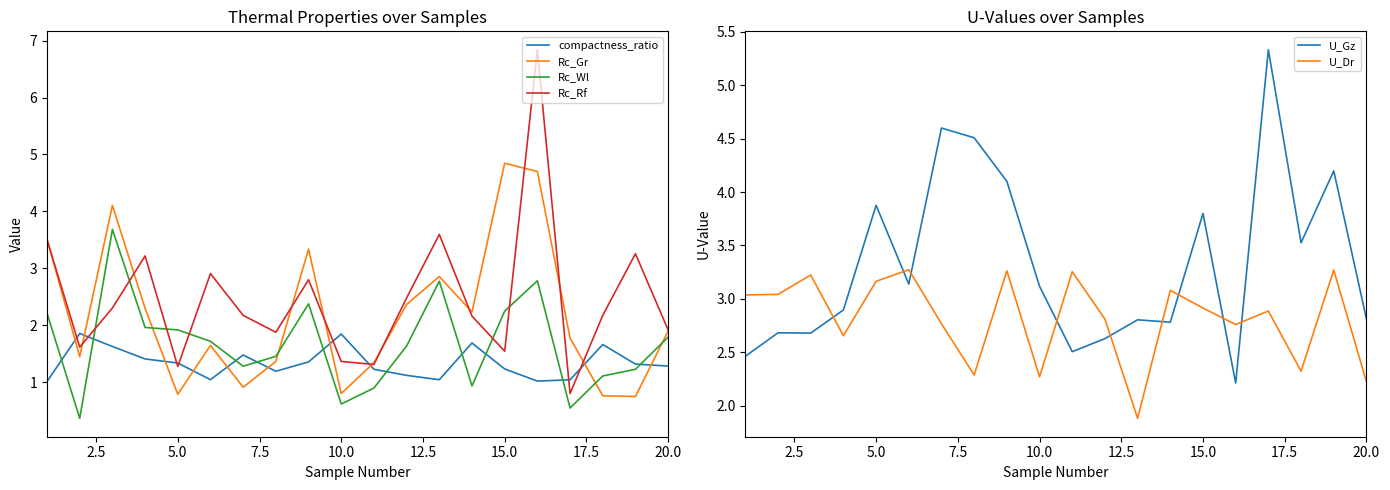

The Rc_Rf series shows 1.4 at 10.0. True or false?

True